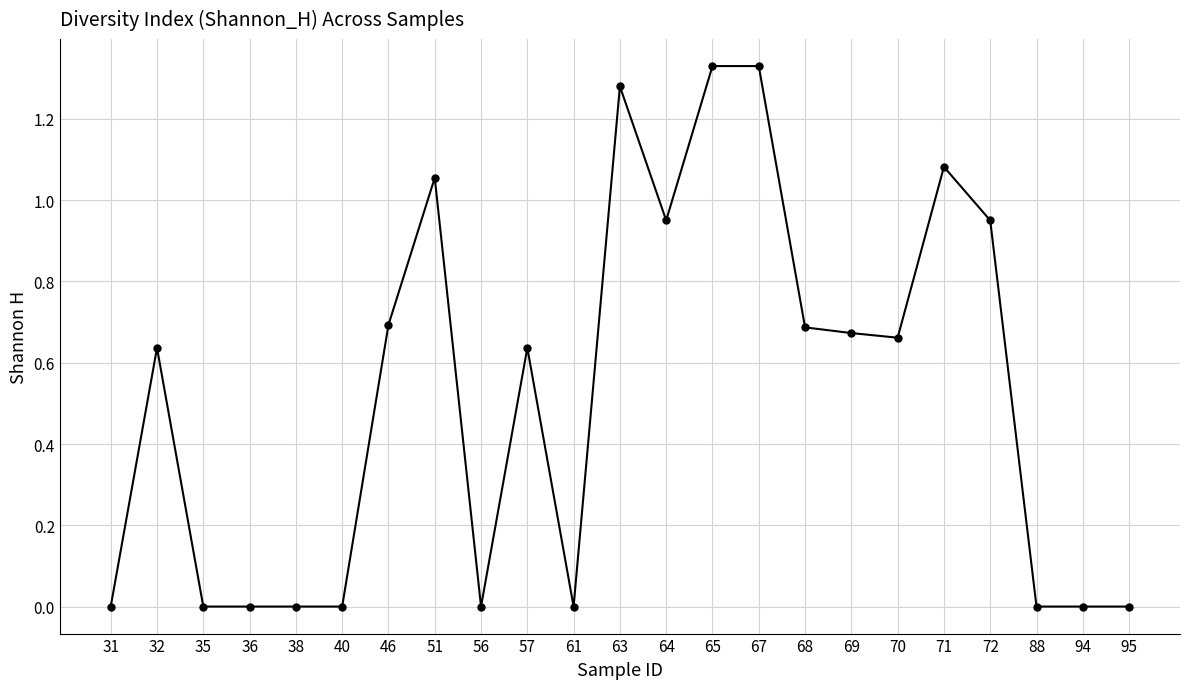

The chart shows a value of 0.7 at 68. True or false?

True